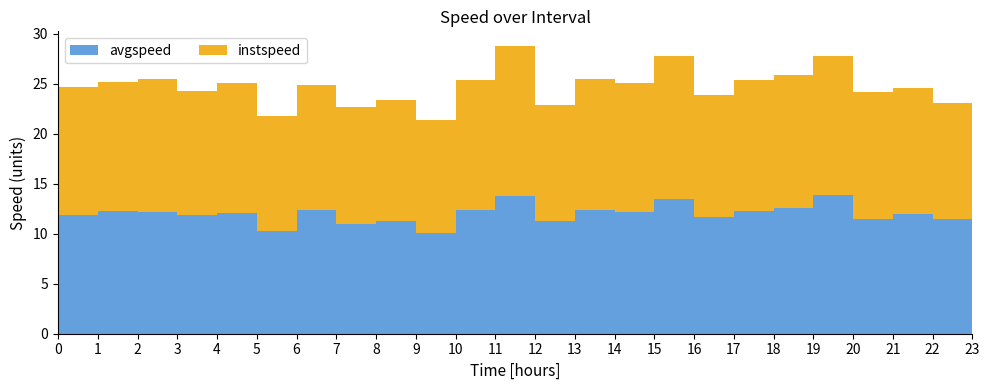

Reading left to right, list all the values displayed in this chart.

instspeed: 12.9	12.9	13.3	12.4	13.0	11.5	12.4	11.8	12.1	11.3	13.0	15.1	11.6	13.1	12.9	14.3	12.3	13.1	13.3	13.9	12.8	12.6	11.6	12.7
avgspeed: 11.9	12.3	12.2	11.9	12.0	10.3	12.4	11.0	11.3	10.0	12.4	13.8	11.3	12.3	12.2	13.5	11.7	12.3	12.5	13.9	11.4	11.9	11.5	11.8